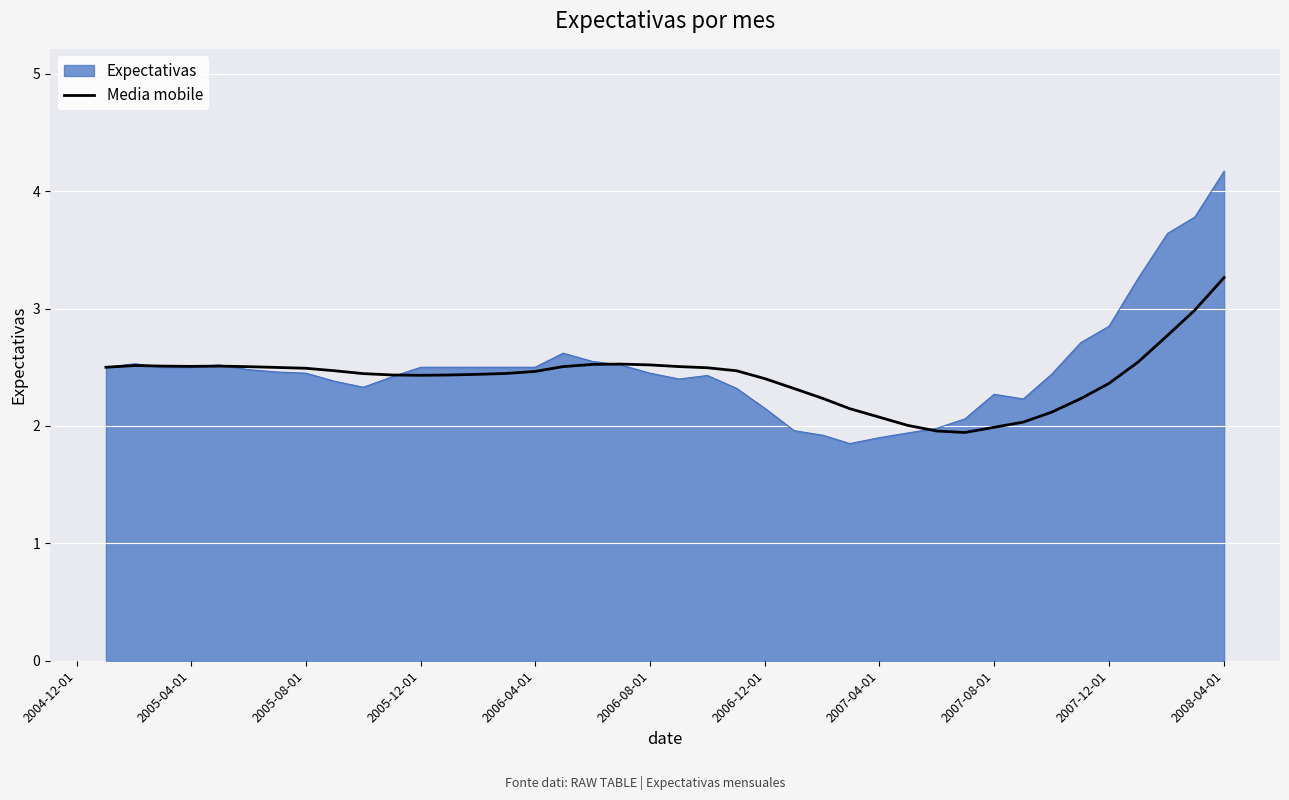

Which series has the largest range (max minus min)?

Expectativas